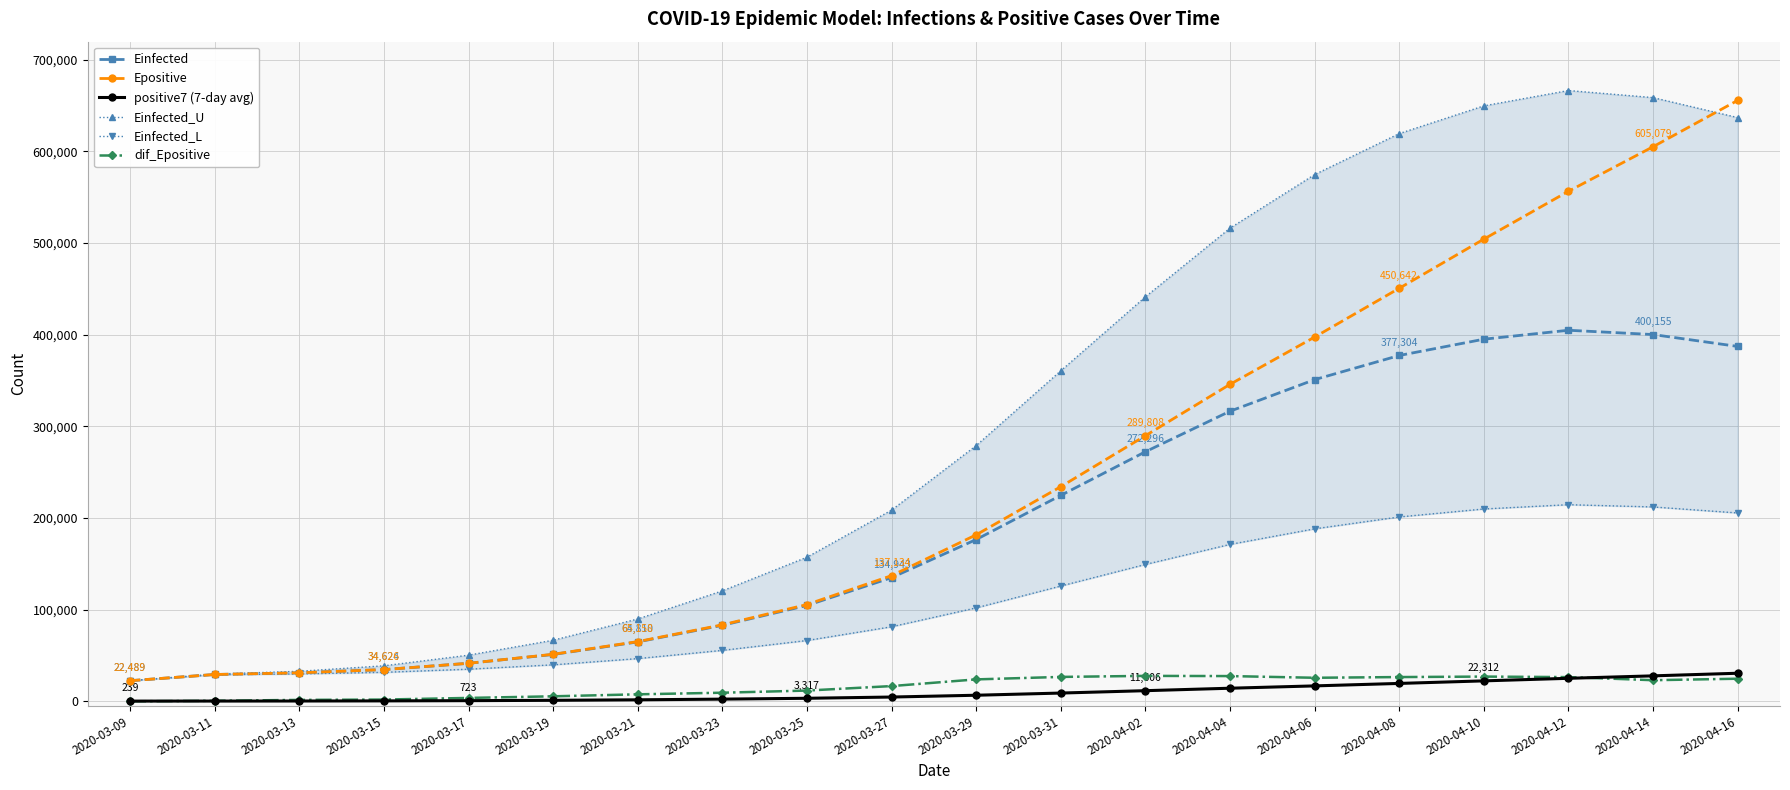

How many lines are shown in the chart?

6